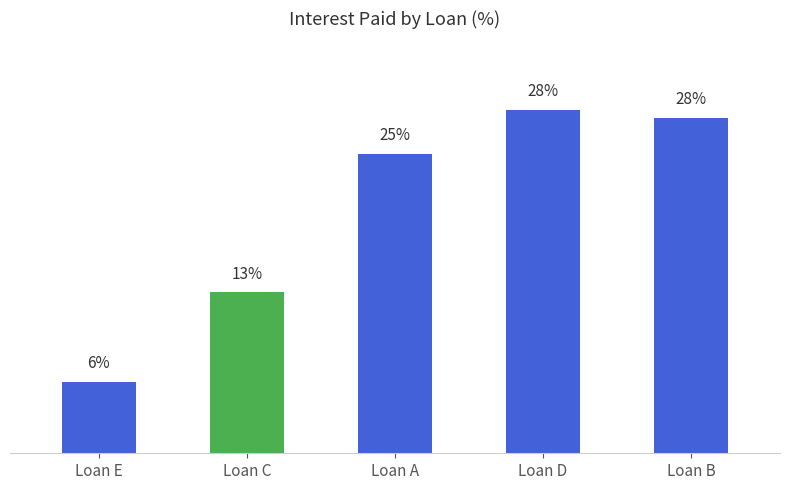

What is the change in value from Loan E to Loan C?

+7.4